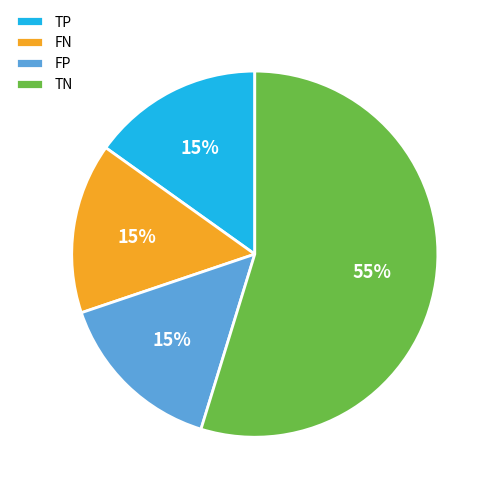

The TN slice represents 55% of the pie. True or false?

True